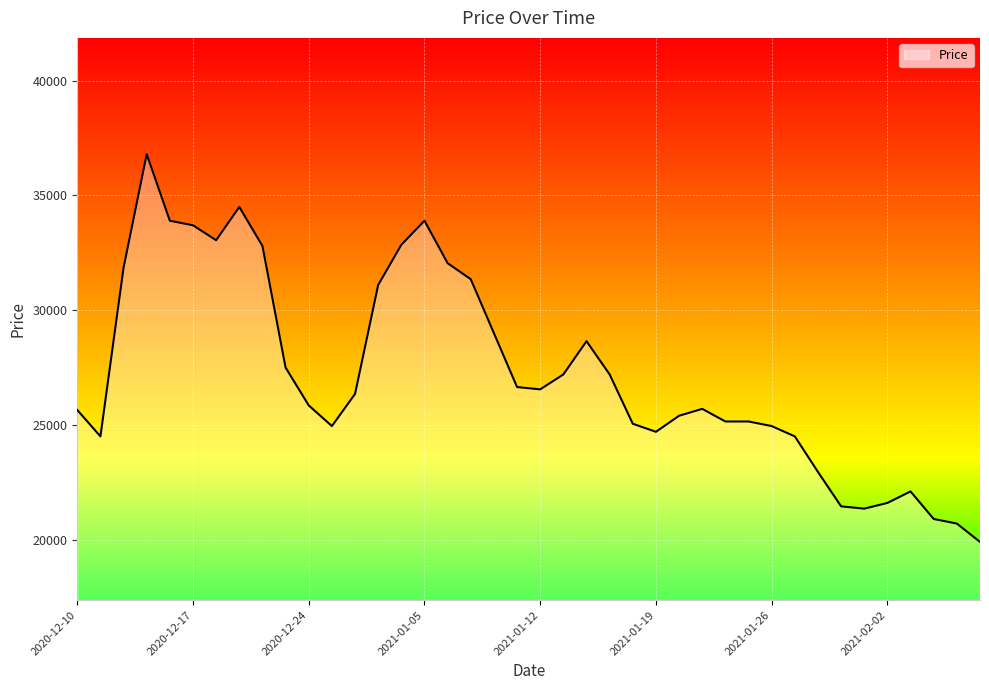

What is the average value?

27236